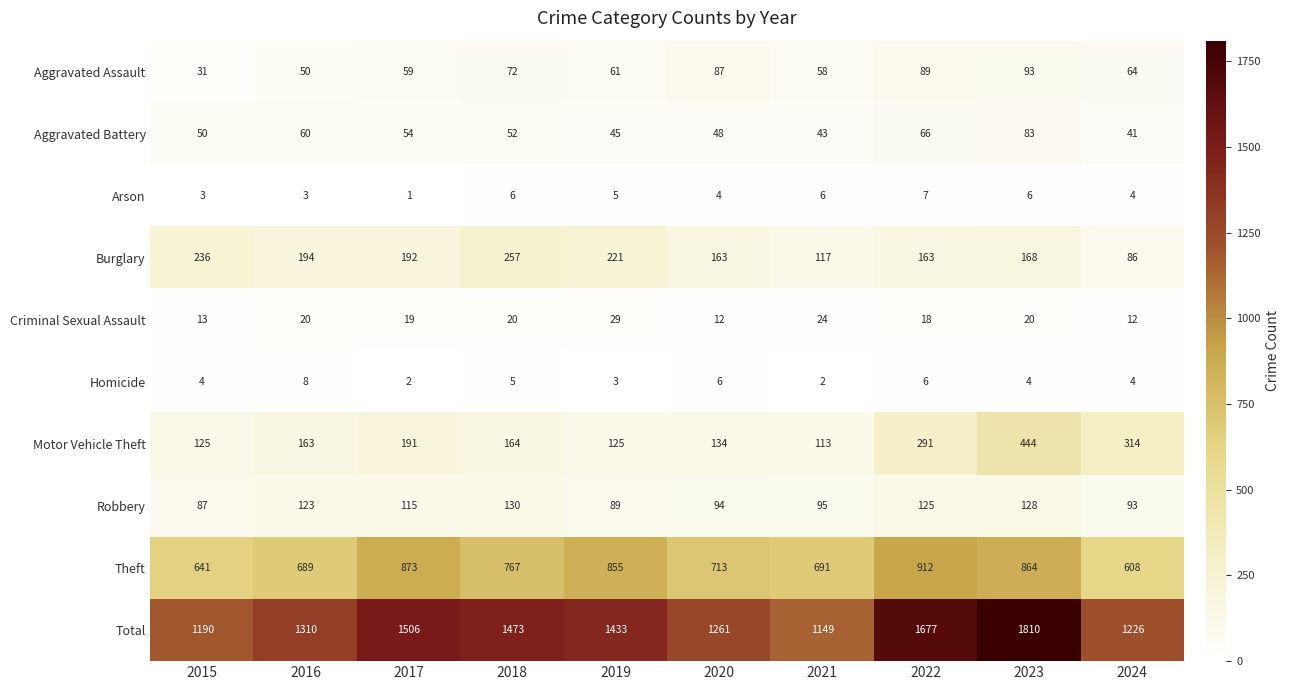

At how many categories does at least one series exceed 1031?

10